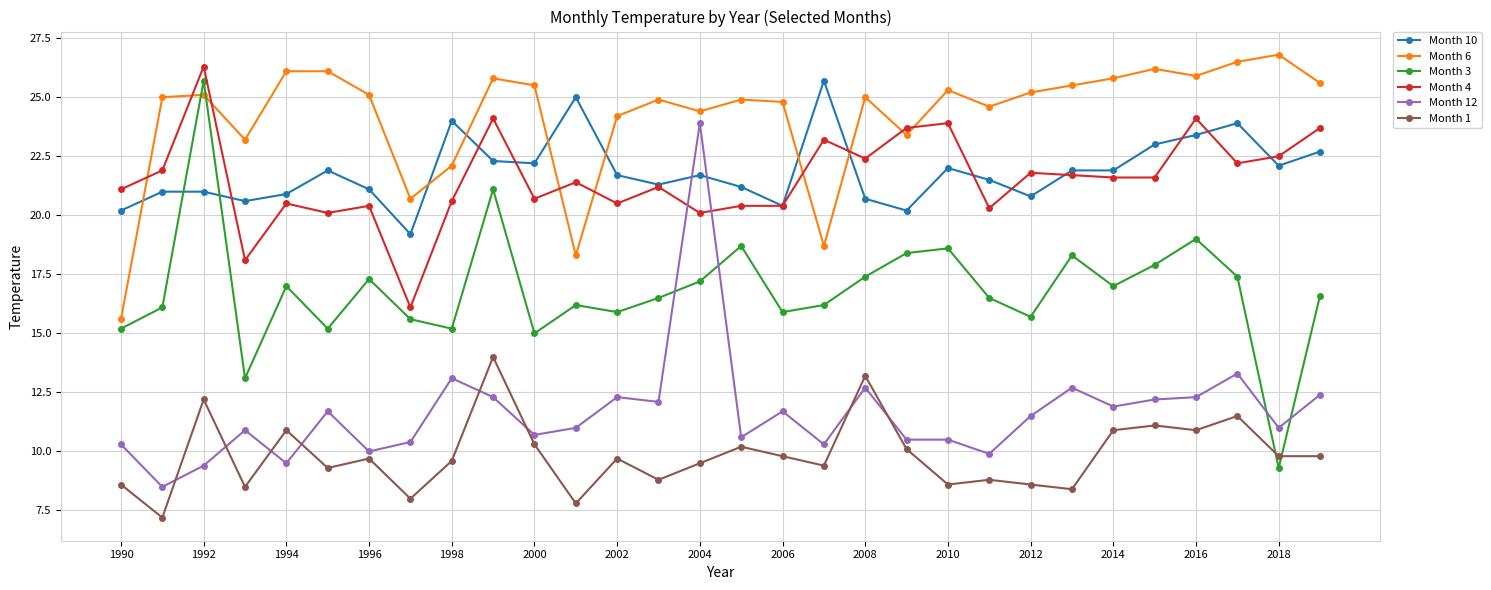

True or false: Month 6 has more than 2 points higher than both neighbors.

True